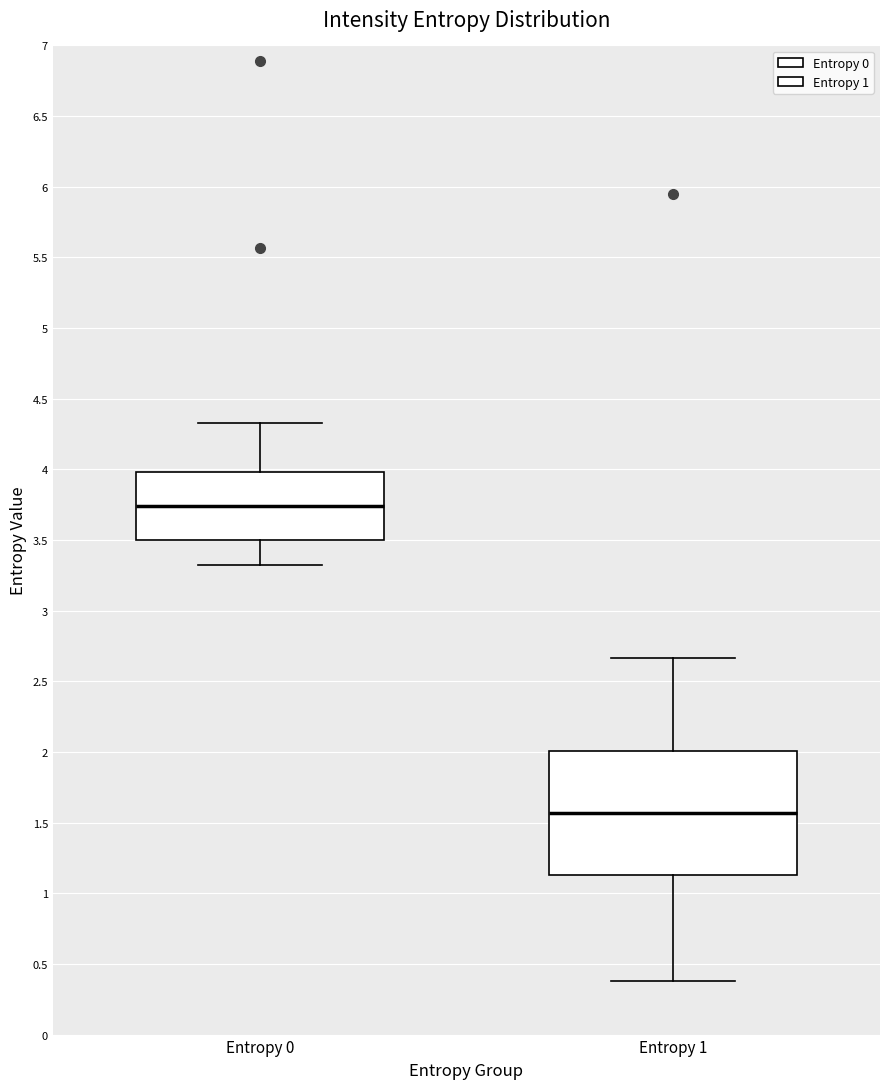

Which box's median line is the highest?

Entropy 0